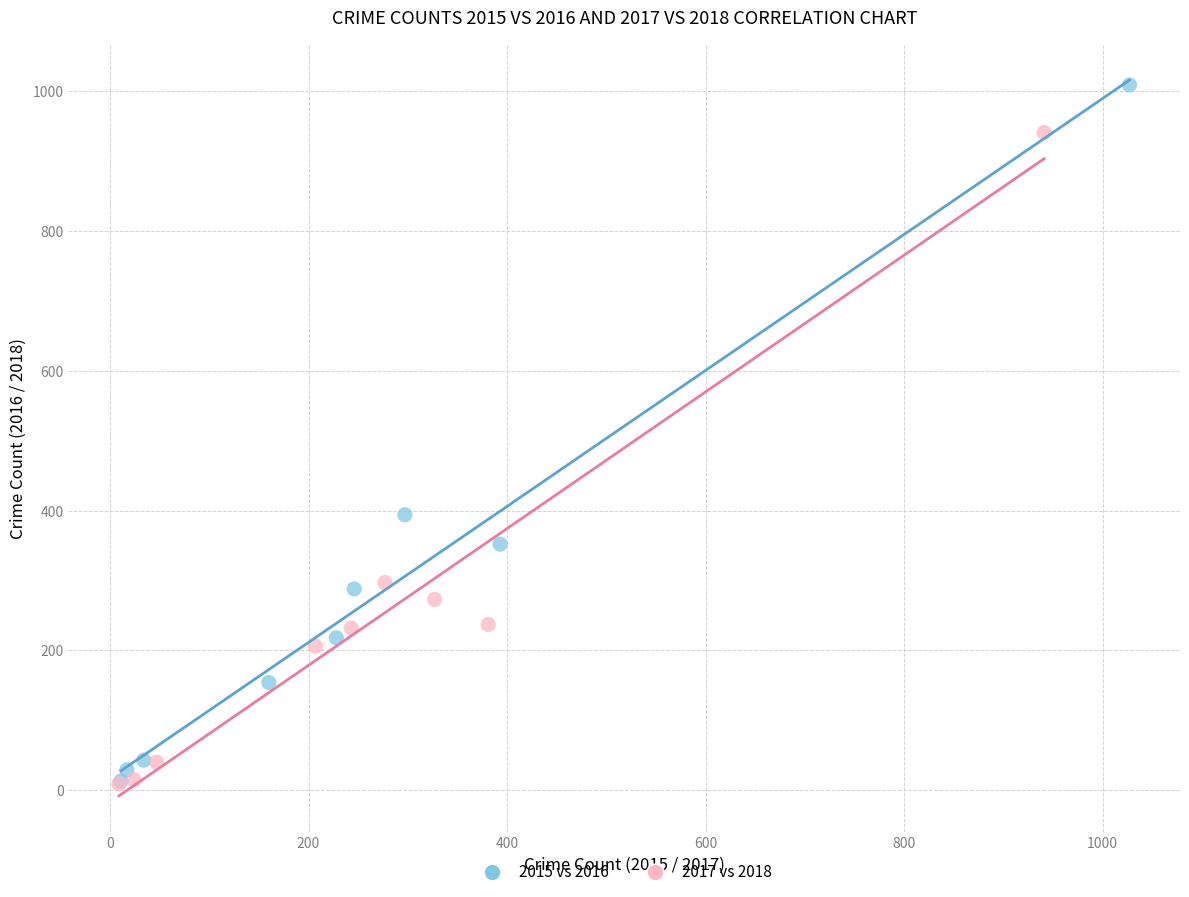

Which series has the largest Y range (max minus min)?

2015 vs 2016